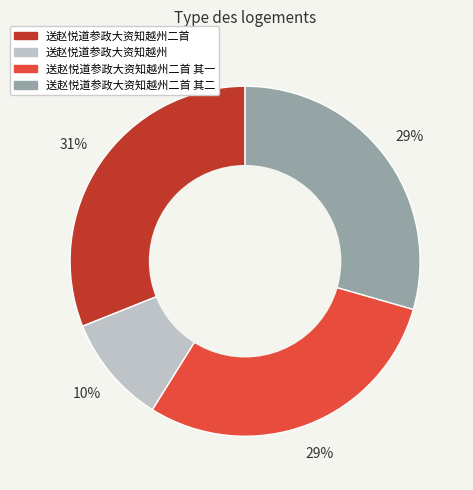

Does any single category account for the majority?

No